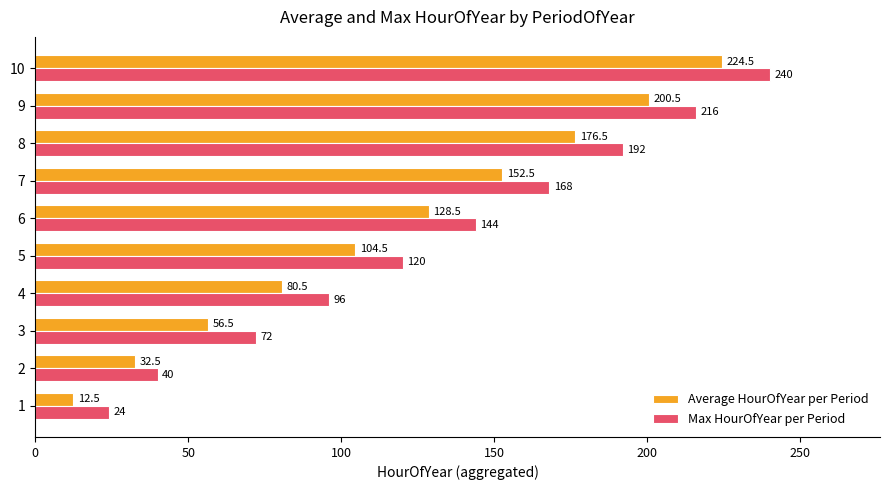

Is the value of Max HourOfYear per Period at 6 greater than the value of Average HourOfYear per Period at 6?

Yes